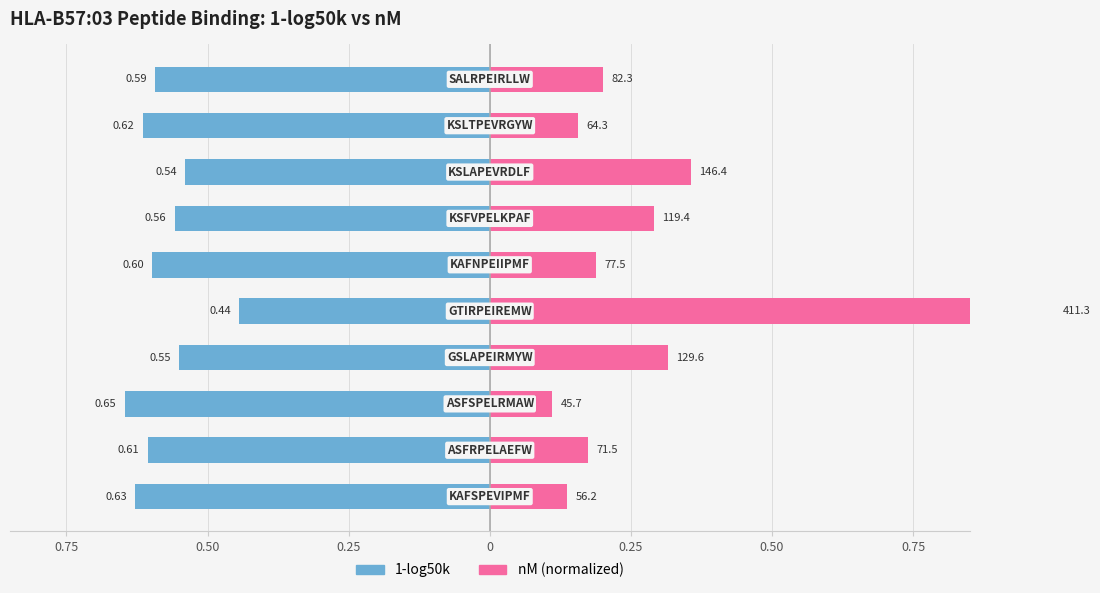

What is the highest value of the nM (normalized) series?

1.0